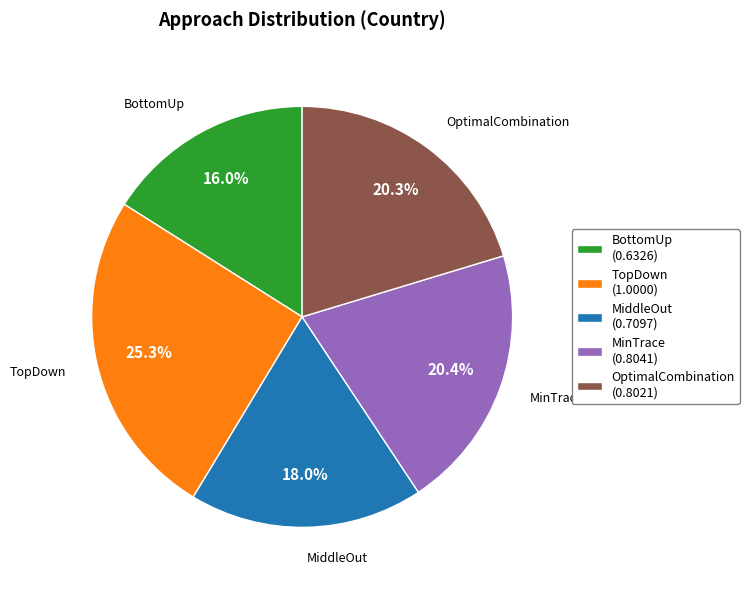

Which has a higher value, BottomUp (0.6326) or MiddleOut (0.7097)?

MiddleOut (0.7097)